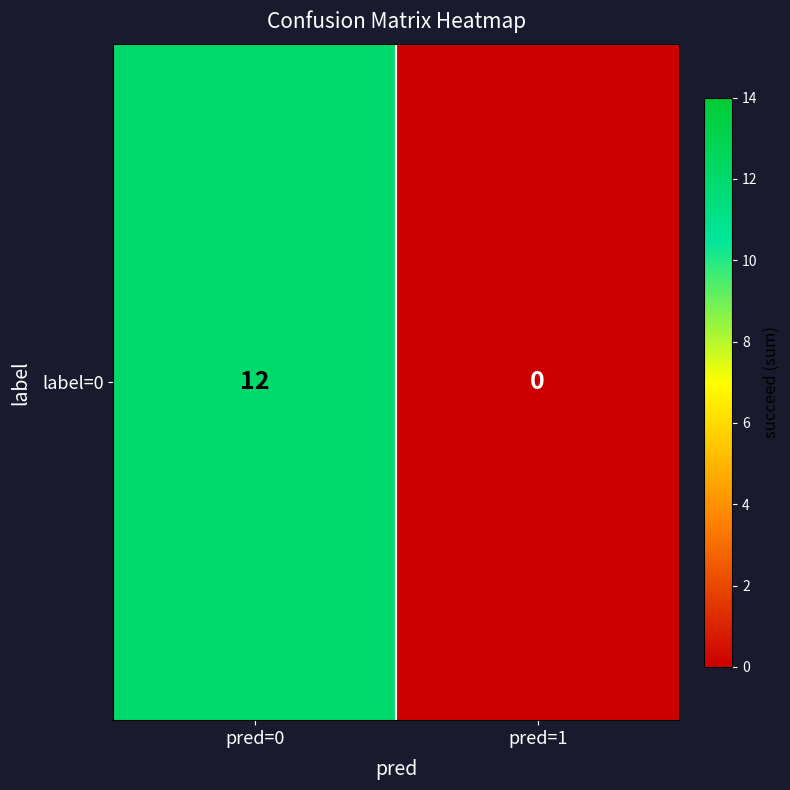

Rank the categories by value from highest to lowest.

pred=0, pred=1